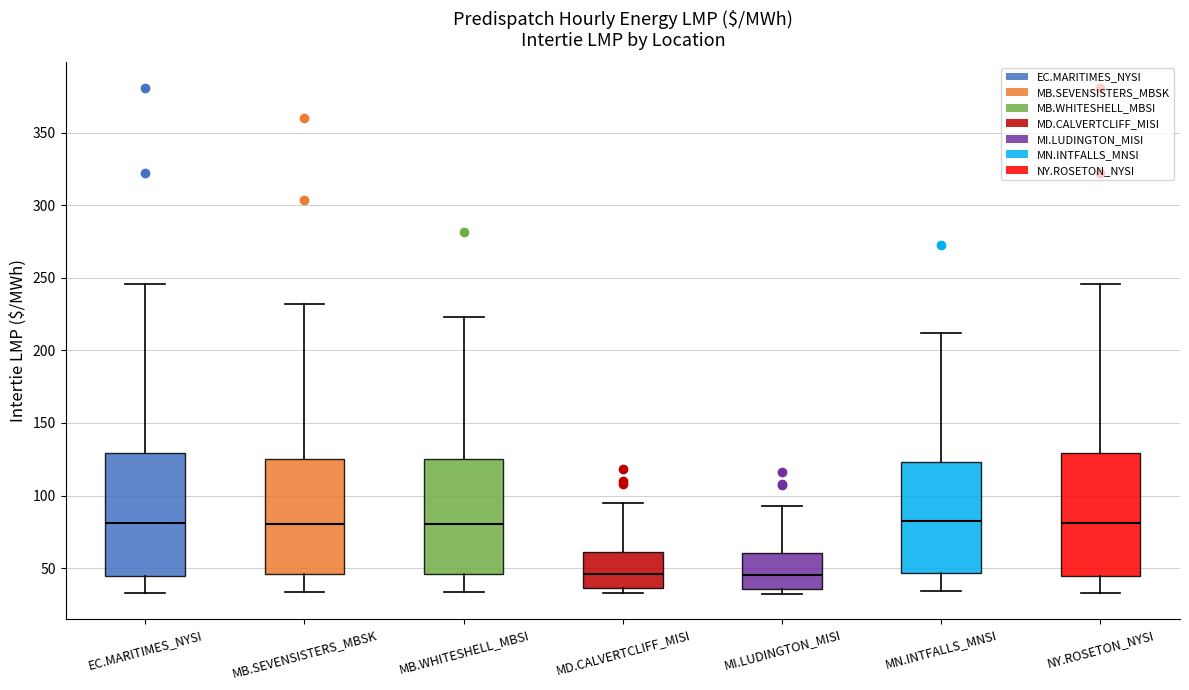

Reading left to right, read every box against the y-axis: the position of its median line, the range the box covers, and the ends of its whiskers. The values are not printed on the chart, so give them approximately, as read against the axis.

EC.MARITIMES_NYSI: median 80, box 45 to 130, whiskers 35 to 245
MB.SEVENSISTERS_MBSK: median 80, box 45 to 125, whiskers 35 to 230
MB.WHITESHELL_MBSI: median 80, box 45 to 125, whiskers 35 to 225
MD.CALVERTCLIFF_MISI: median 45, box 35 to 60, whiskers 35 (just below the box's lower edge) to 95
MI.LUDINGTON_MISI: median 45, box 35 to 60, whiskers 30 to 95
MN.INTFALLS_MNSI: median 80, box 45 to 125, whiskers 35 to 210
NY.ROSETON_NYSI: median 80, box 45 to 130, whiskers 35 to 245